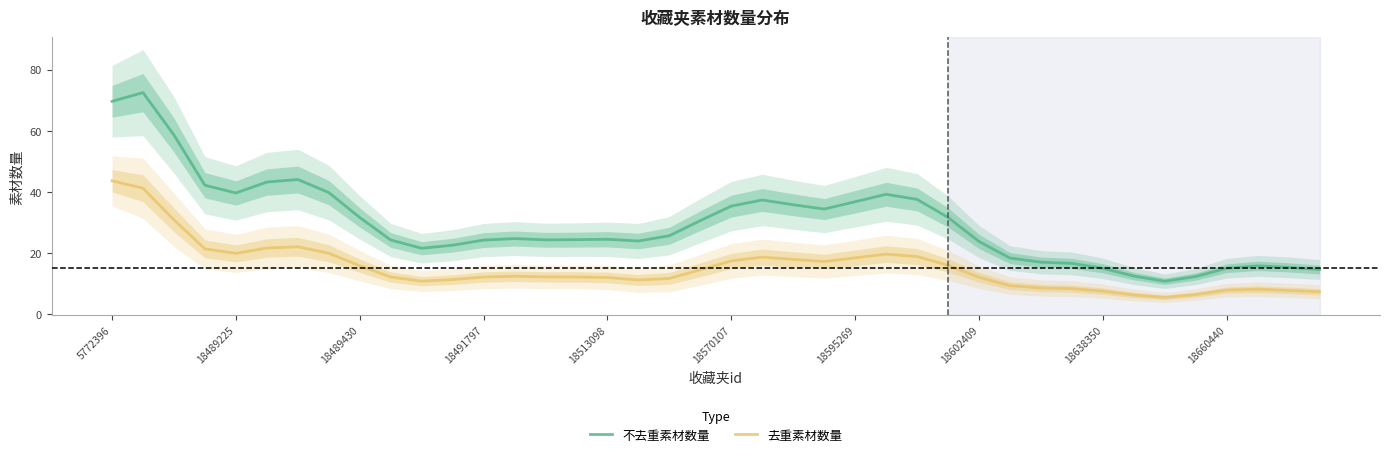

In 去重素材数量, how many points are lower than both neighbors (excluding endpoints)?

5